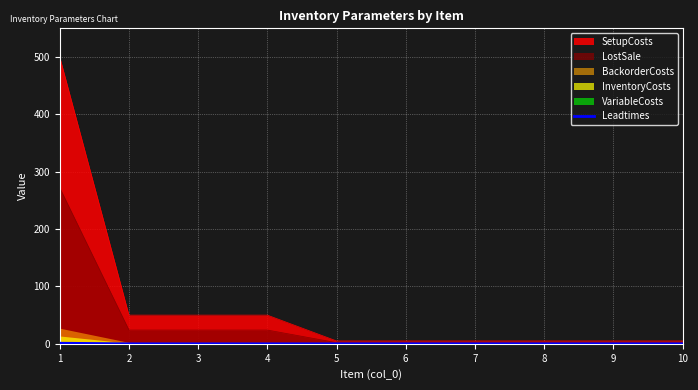

The value at 2 is 0. True or false?

True